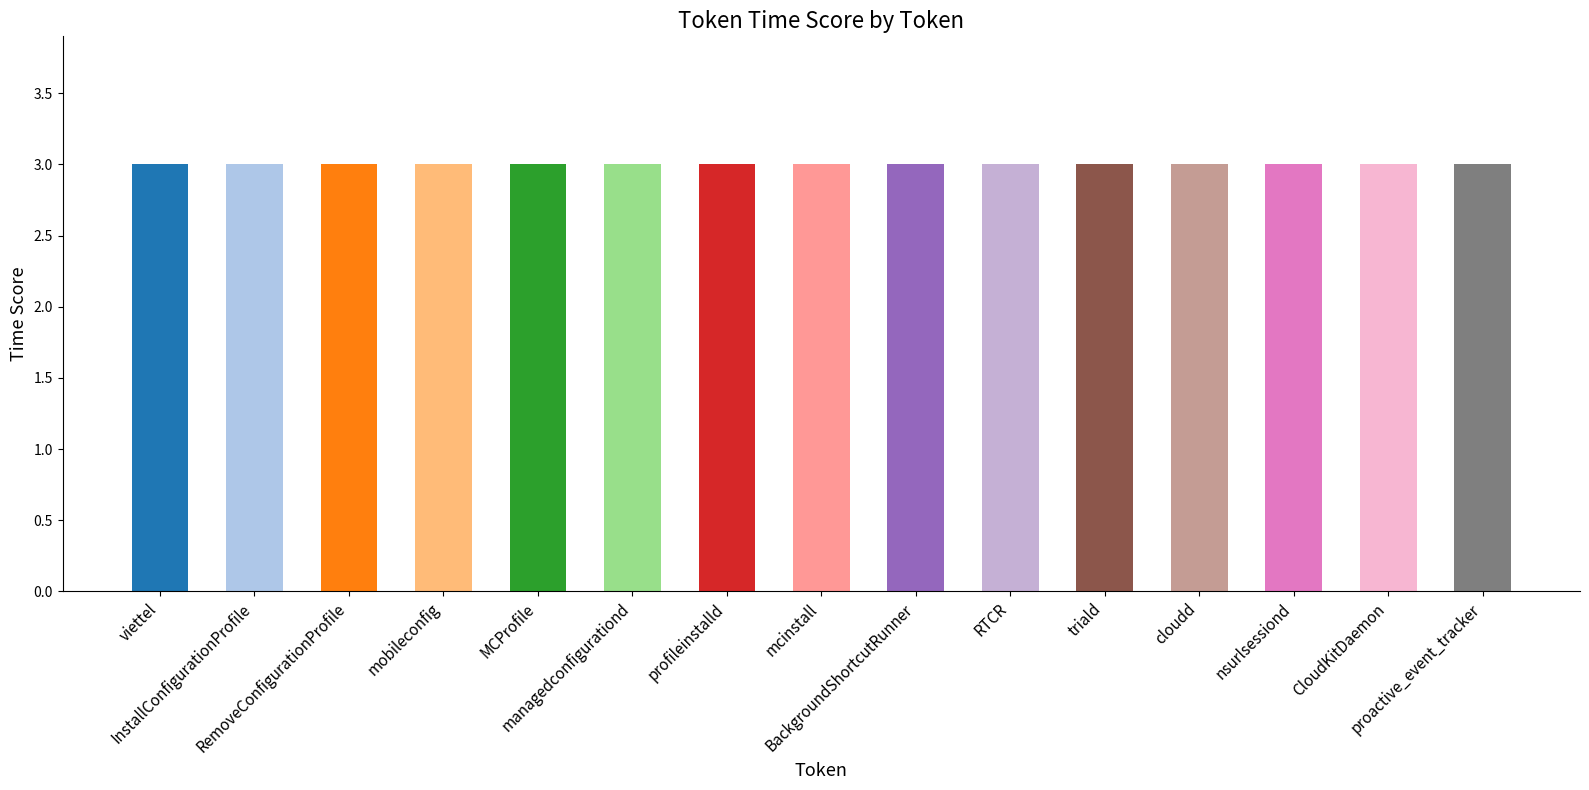

Which label corresponds to the smallest value in the chart?

viettel